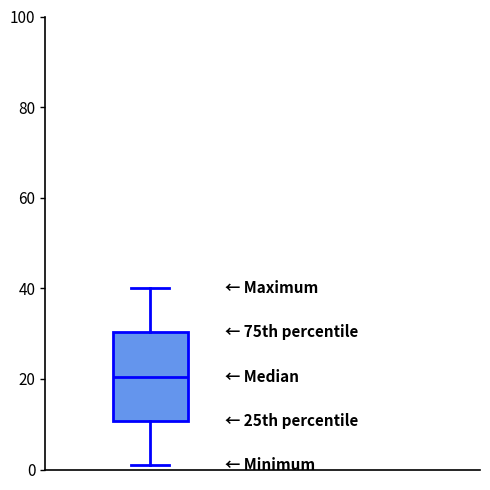

Where does the lower whisker of the box end on the y-axis? The values are not printed on the chart, so give them approximately, as read against the axis.

2